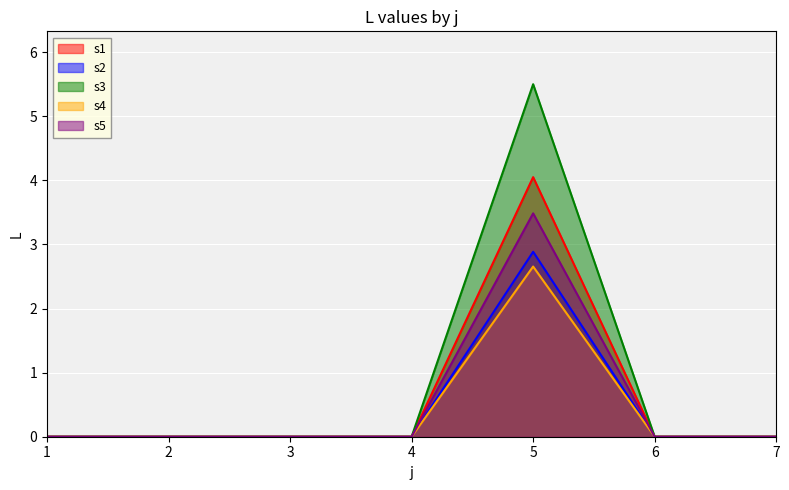

Is the value of s3 at 6 greater than the value of s5 at 3?

No